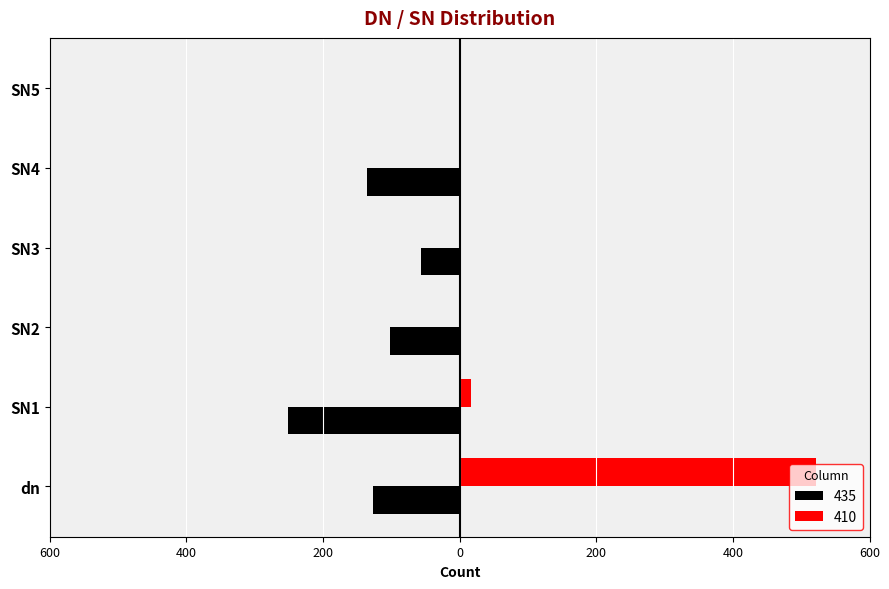

Between SN4 and dn, which is larger?

dn